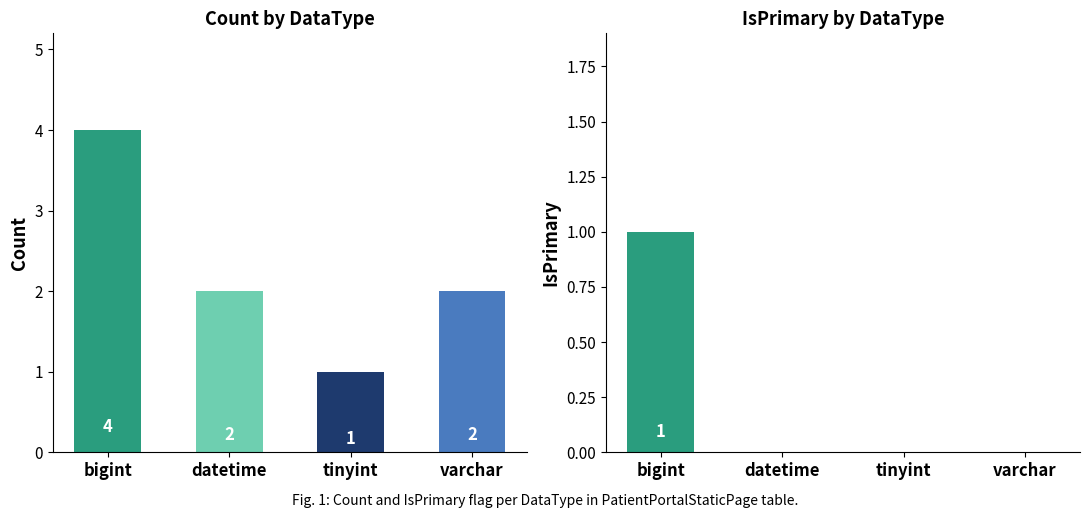

Which category has the lowest value in the IsPrimary series?

datetime